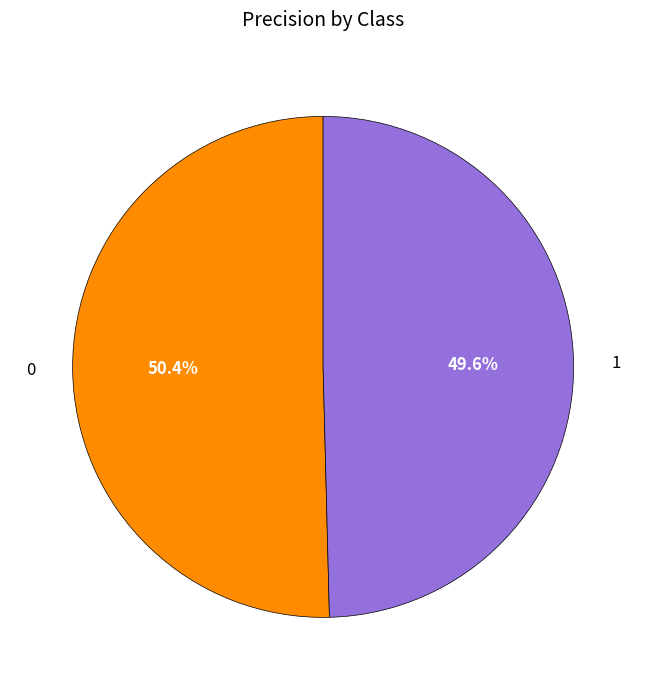

True or false: 1 accounts for 56% of the total.

False